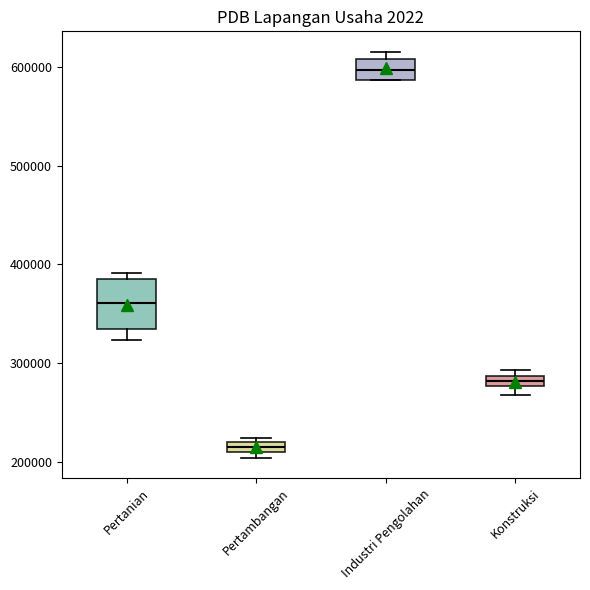

Where is the upper edge of the box for Industri Pengolahan on the y-axis? The values are not printed on the chart, so give them approximately, as read against the axis.

610000